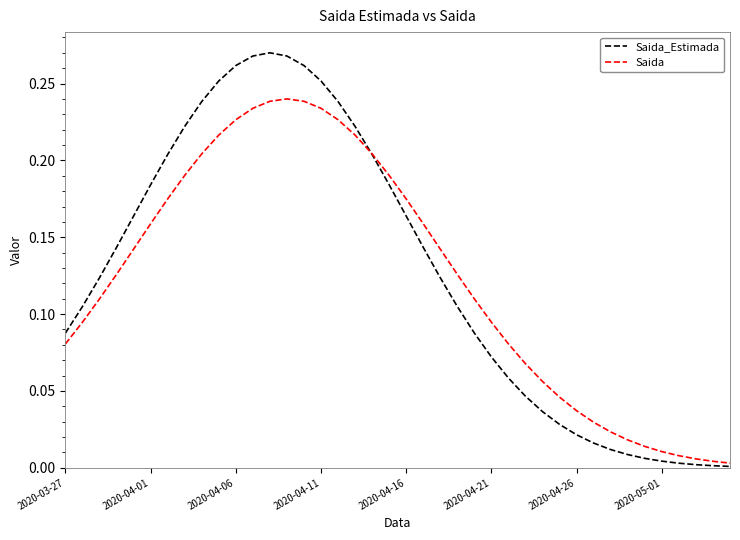

Rank the series by their average value, from lowest to highest.

Saida, Saida_Estimada